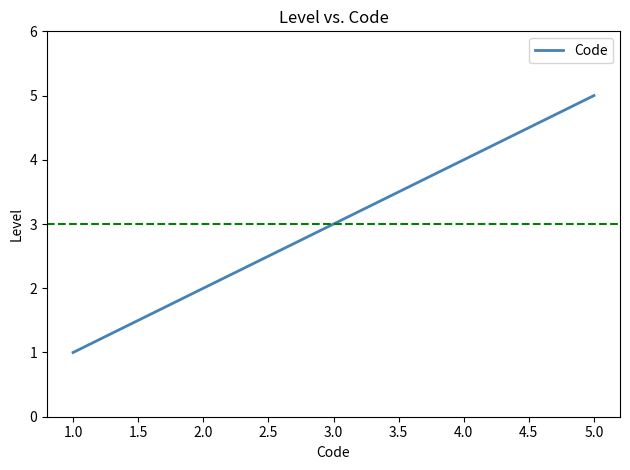

Which has a higher value, 1.0 or 2.0?

2.0